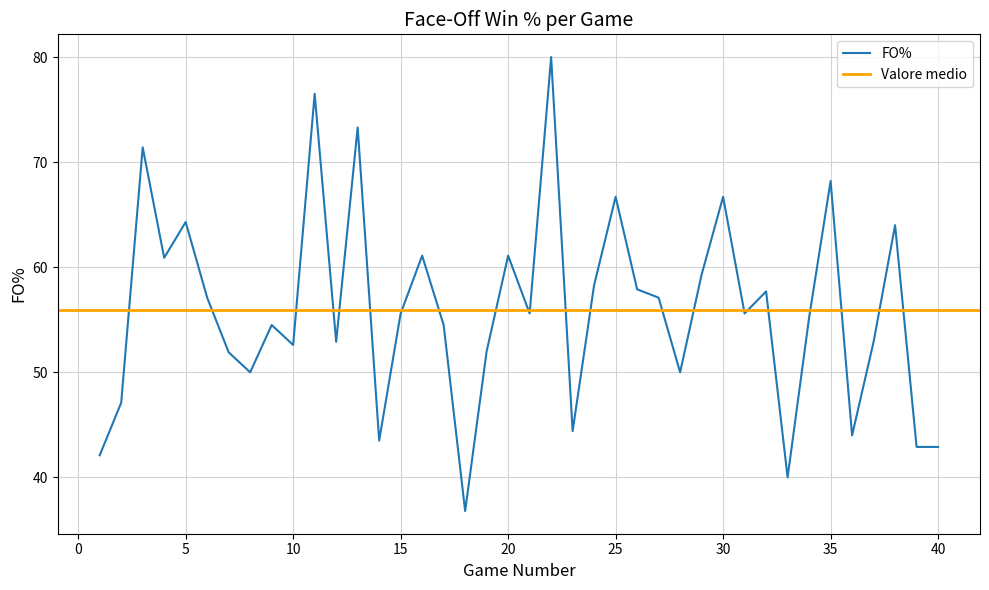

The value at 24 is 58.3. True or false?

True